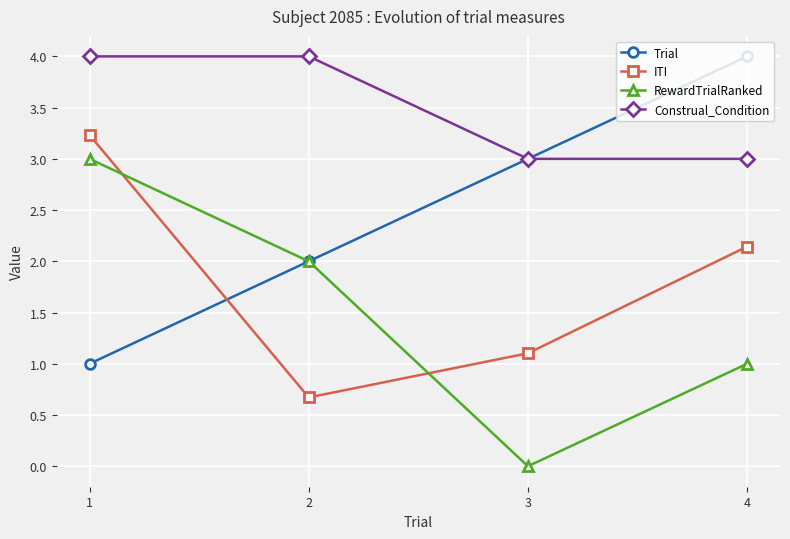

At which label is Trial closest to 2?

2